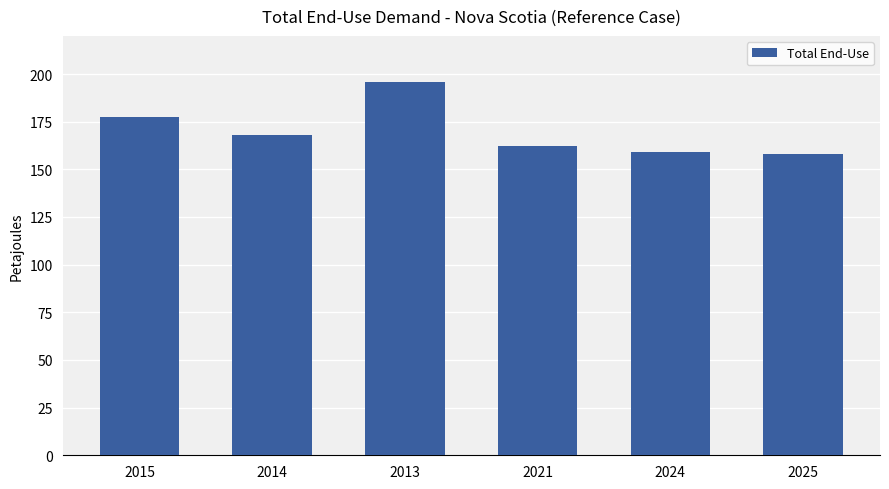

What is the average value?

170.2